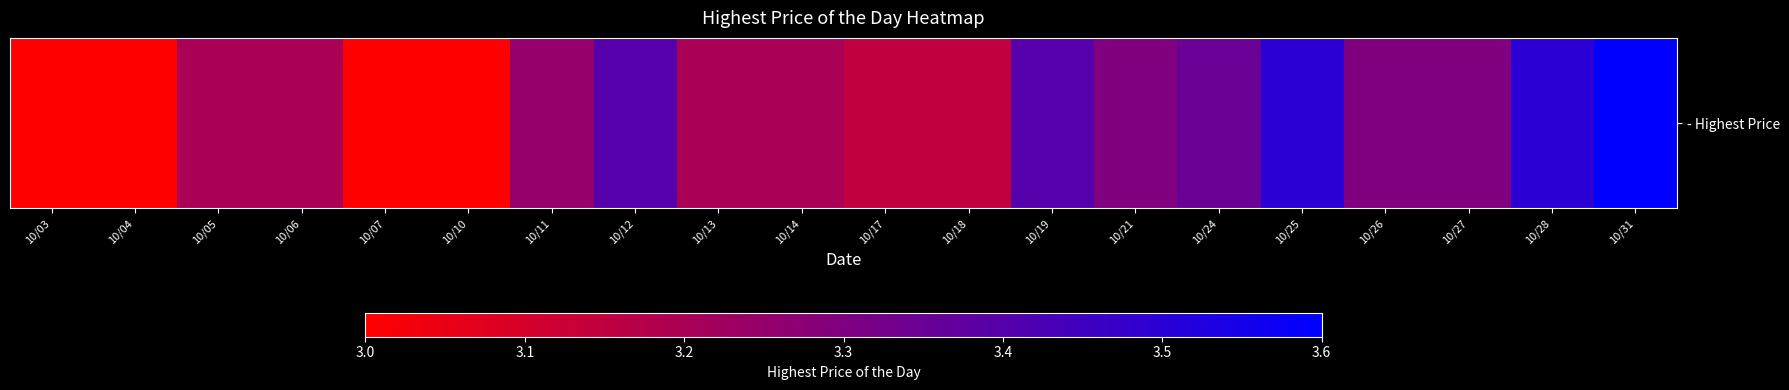

Rank the categories by value from highest to lowest.

10/31, 10/25, 10/28, 10/12, 10/19, 10/24, 10/21, 10/26, 10/27, 10/11, 10/05, 10/06, 10/13, 10/14, 10/17, 10/18, 10/03, 10/04, 10/07, 10/10